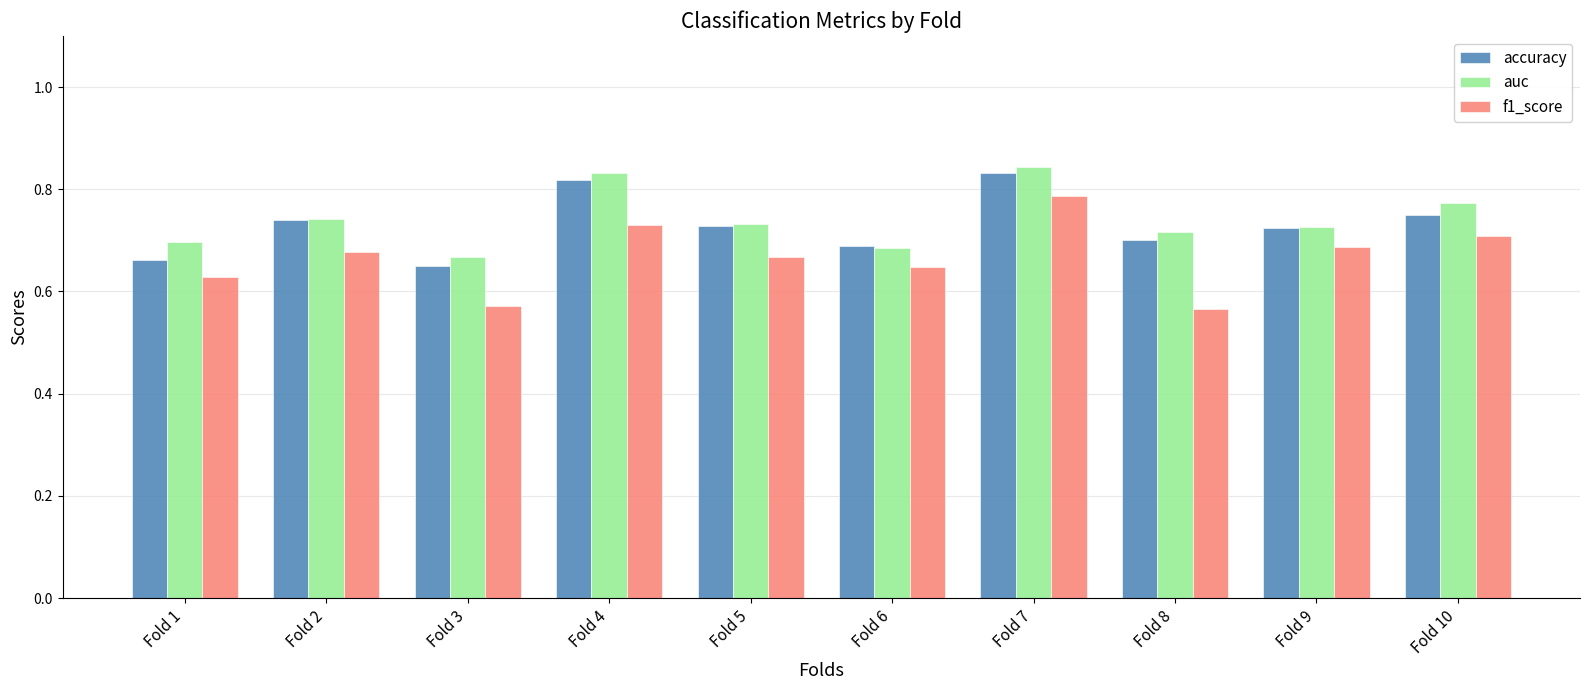

What is the difference between the f1_score values at Fold 7 and Fold 5?

0.1